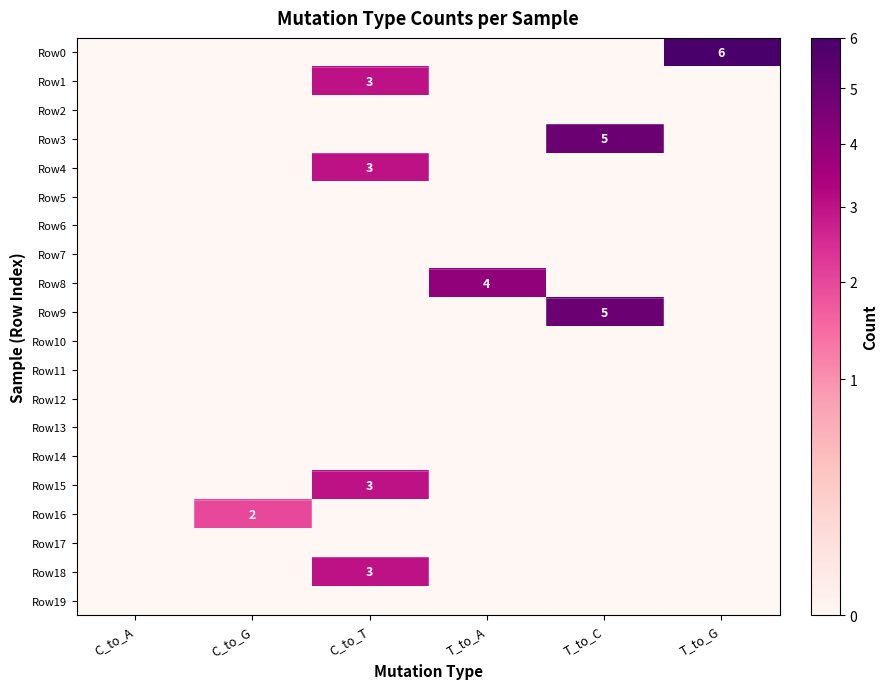

The value of Row8 at T_to_A is 6. True or false?

False